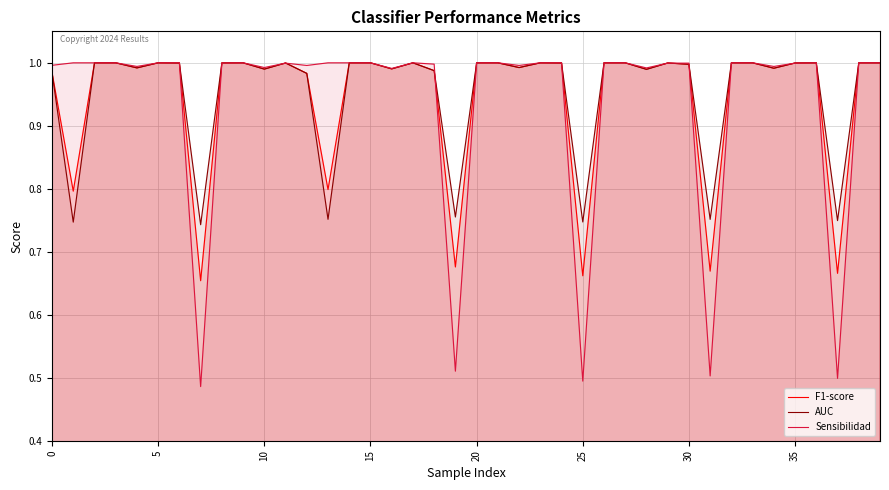

The Sensibilidad series shows 0.5 at 5. True or false?

False